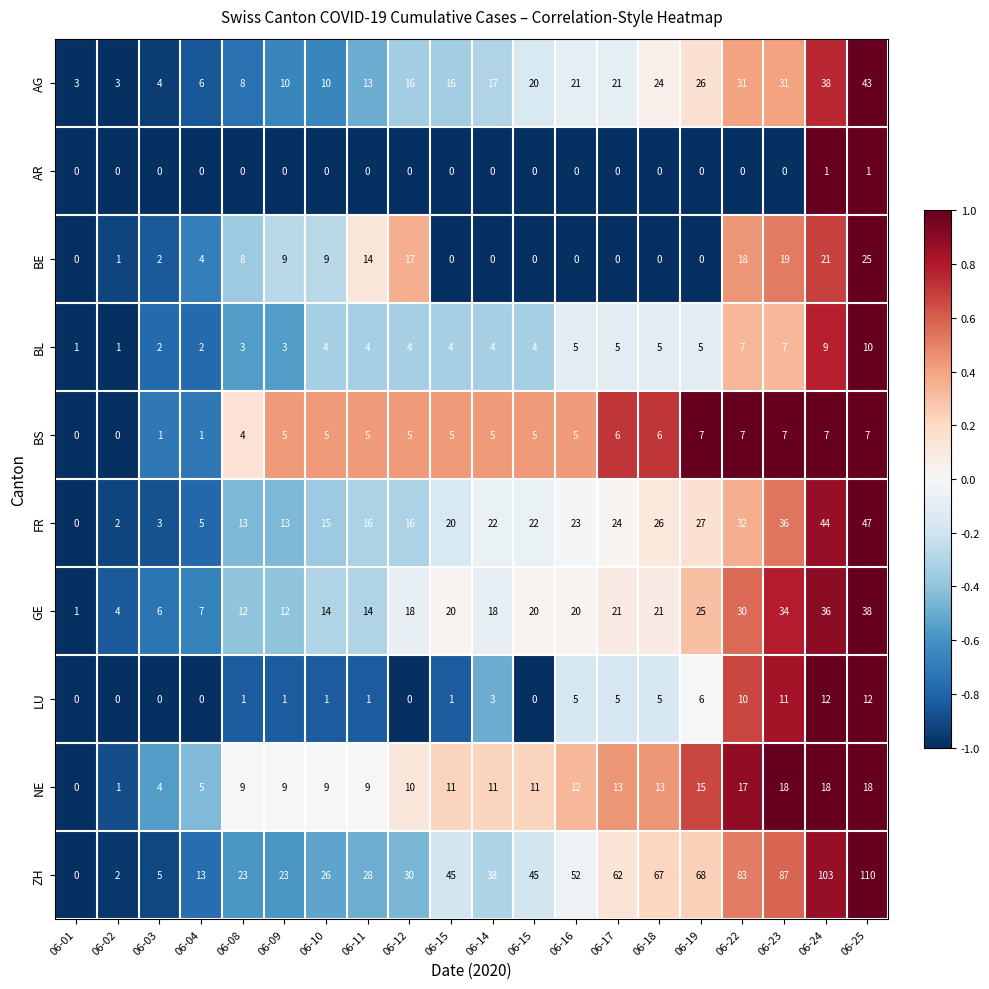

What is the smallest value displayed?

0